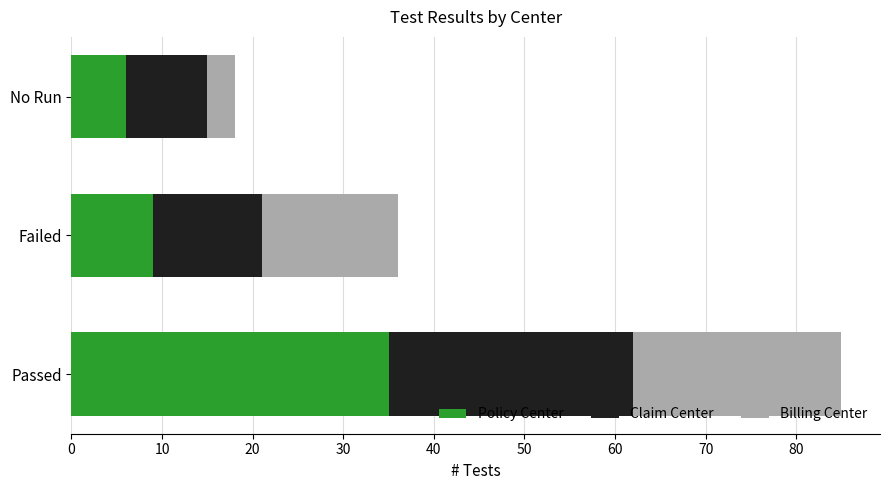

At which label does Policy Center reach its minimum?

No Run